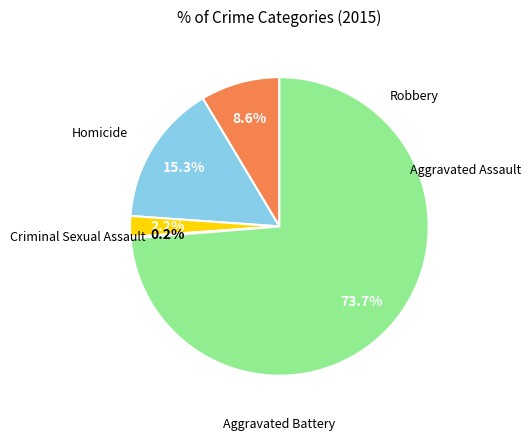

Does any single category account for the majority?

Yes